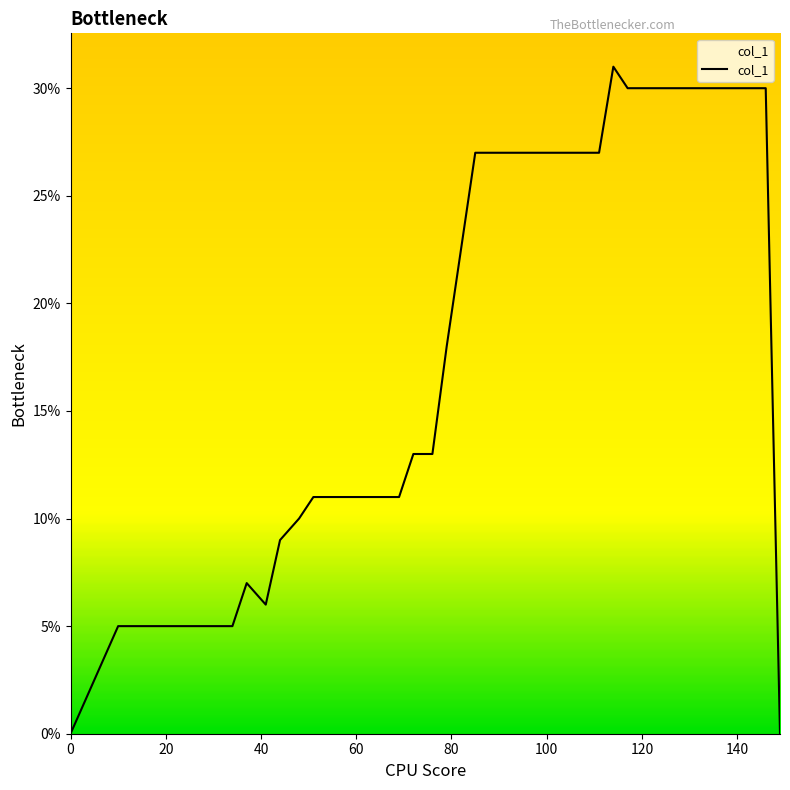

Is this an area chart (filled region under the line)?

Yes